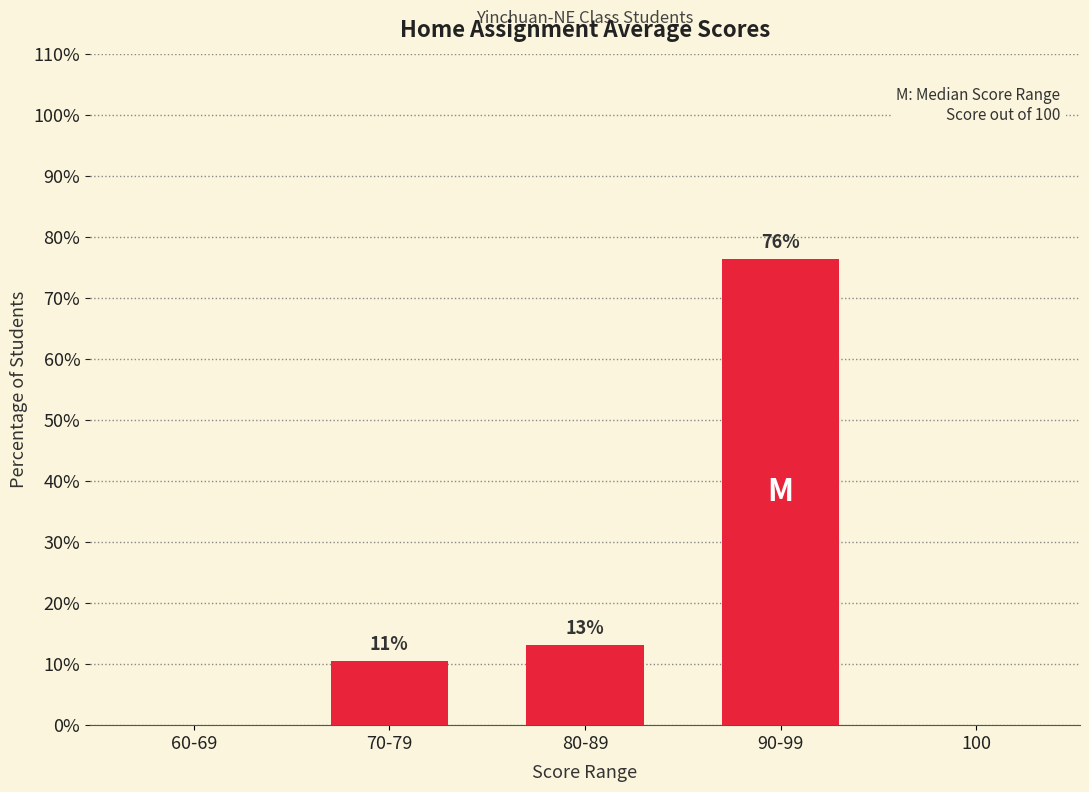

What is the value of the 3rd bar from the left?

13.2